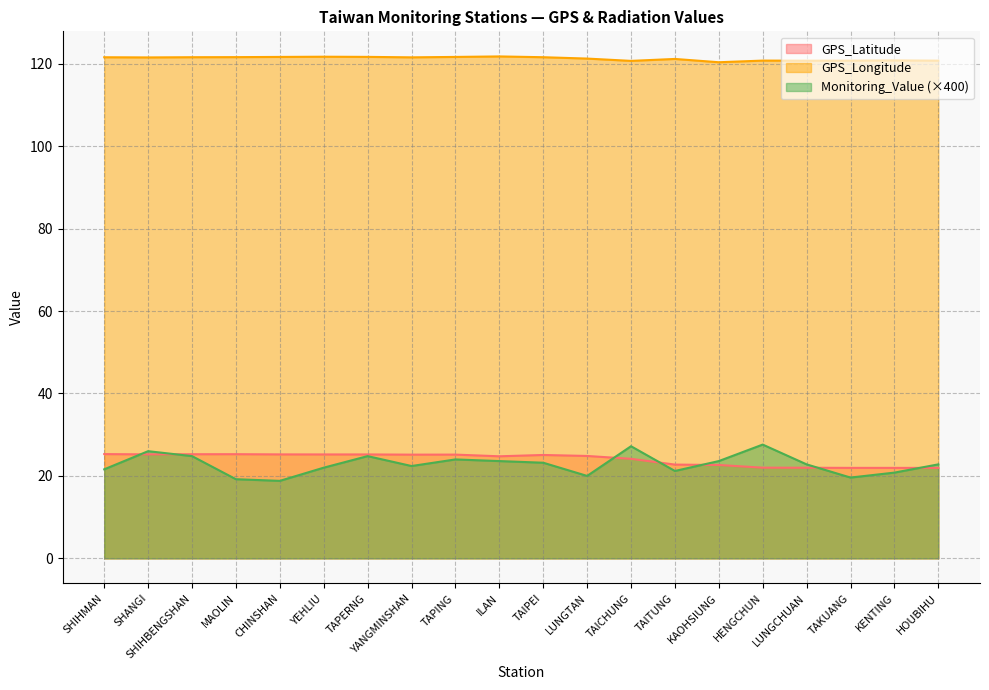

What is the greatest value displayed?

121.8